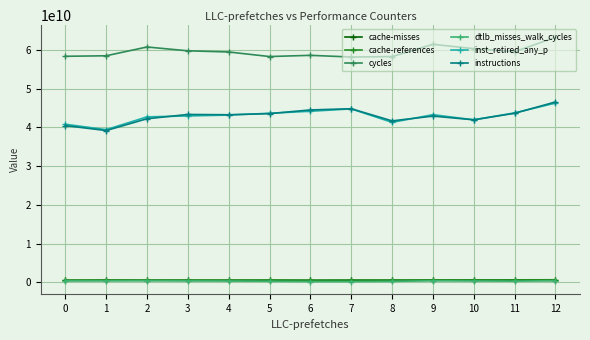

Where is the first local maximum for cycles?

2